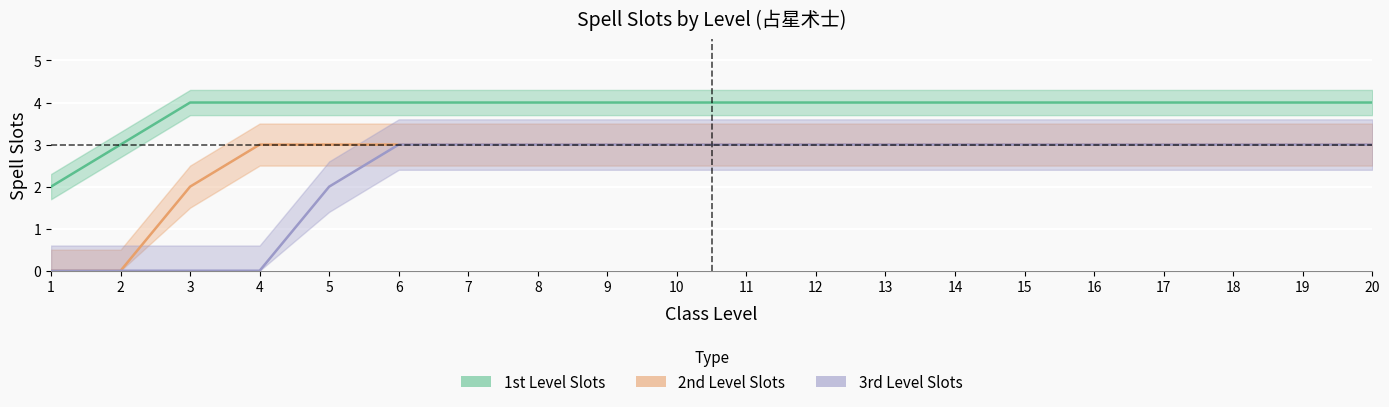

At which category is the sum across all series the highest?

6